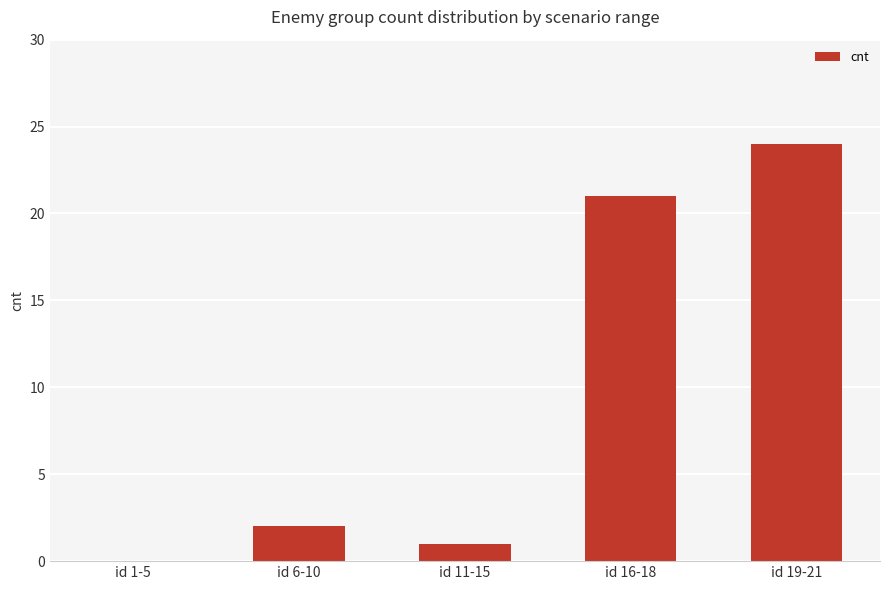

Reading left to right, extract all data points from this chart.

id 1-5=0	id 6-10=2	id 11-15=1	id 16-18=21	id 19-21=24